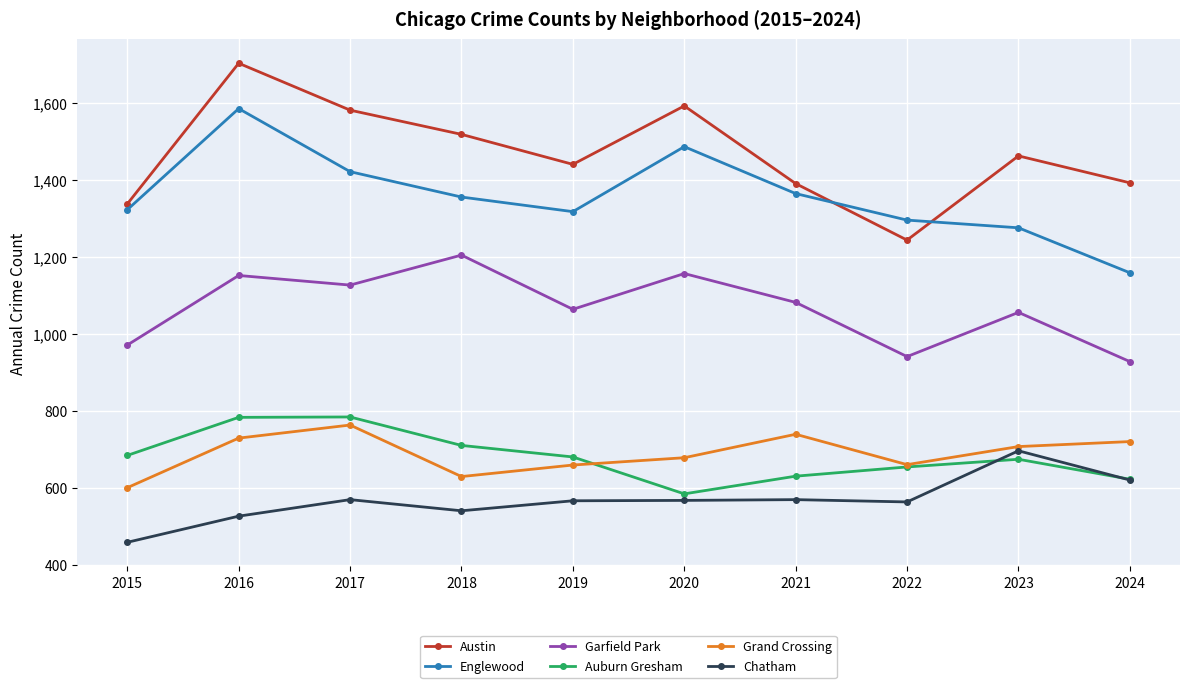

Which series has the largest total across all categories?

Austin